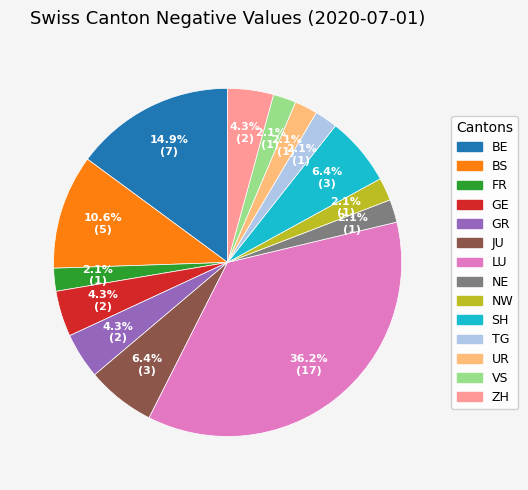

Does any single category account for the majority?

No